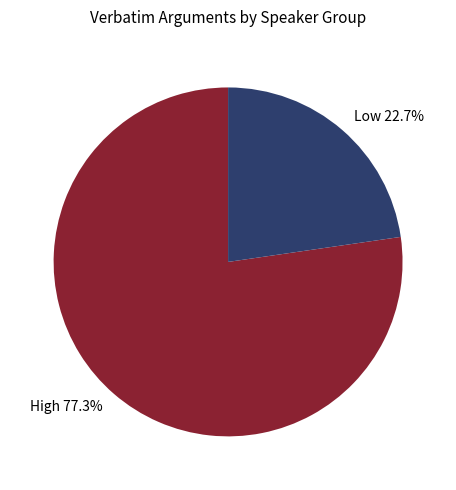

What is the largest slice in the pie chart?

High 77.3%